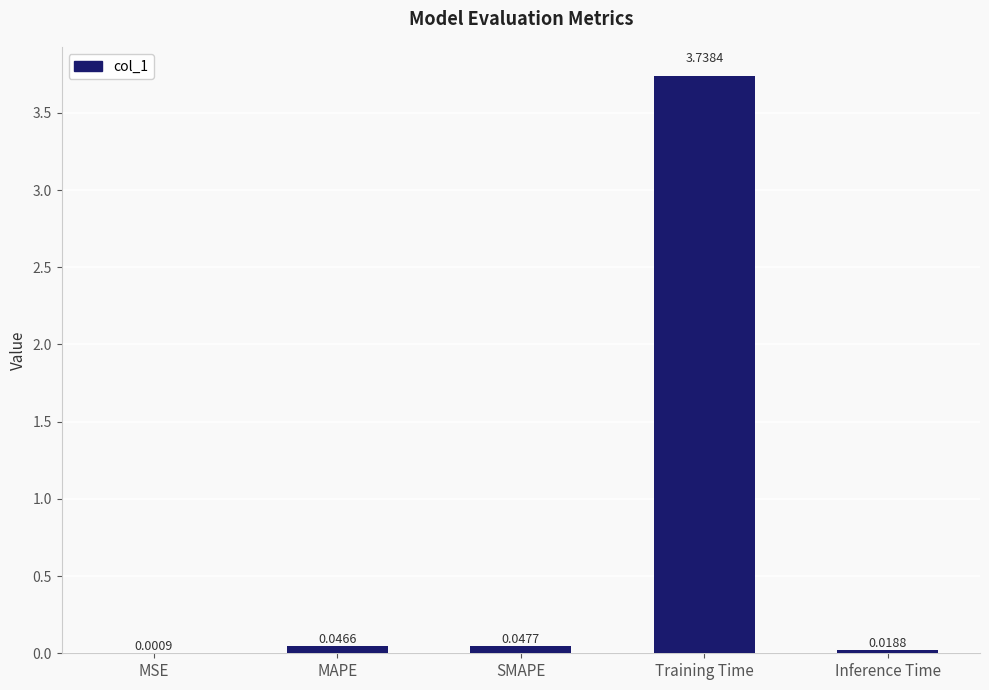

At which label is the value closest to 1?

SMAPE